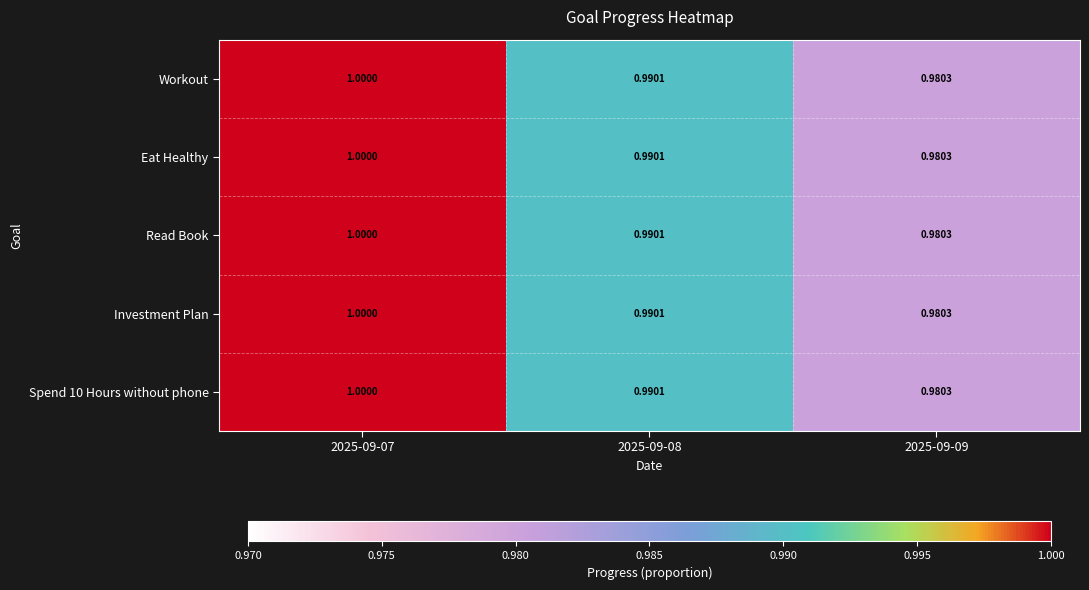

Rank the series at 2025-09-09 from highest to lowest value.

Workout, Eat Healthy, Read Book, Investment Plan, Spend 10 Hours without phone